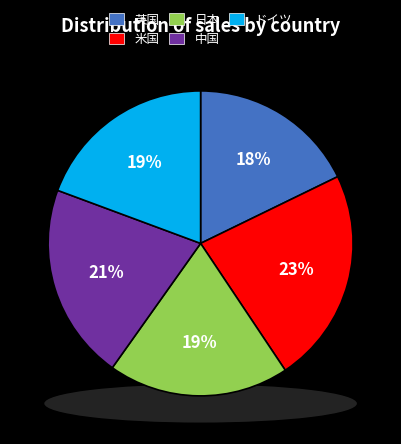

Which slice is the largest?

米国